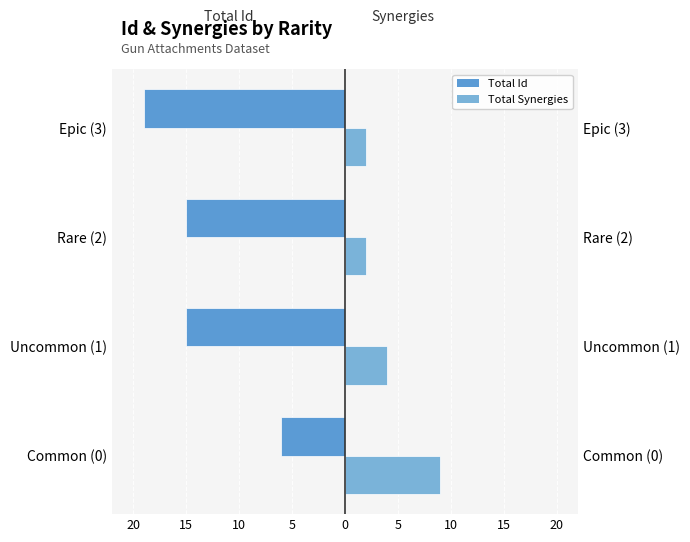

What are all the series names shown in the legend?

Total Id, Total Synergies